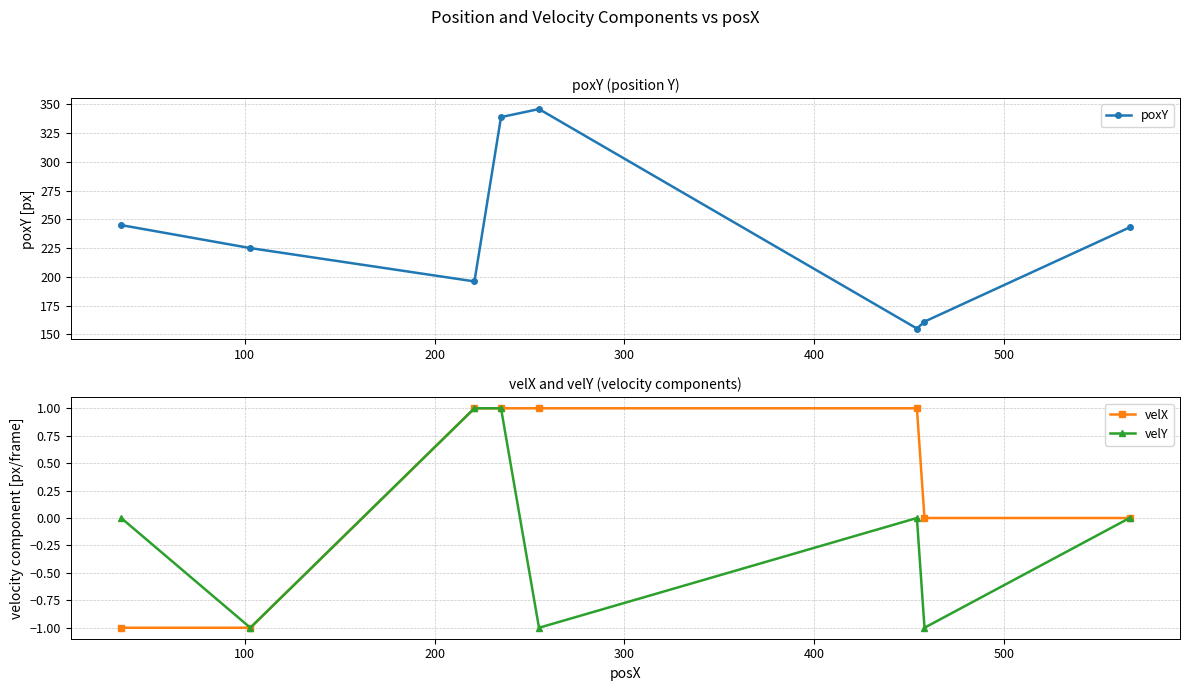

True or false: velX has more than 2 interior local peaks.

False